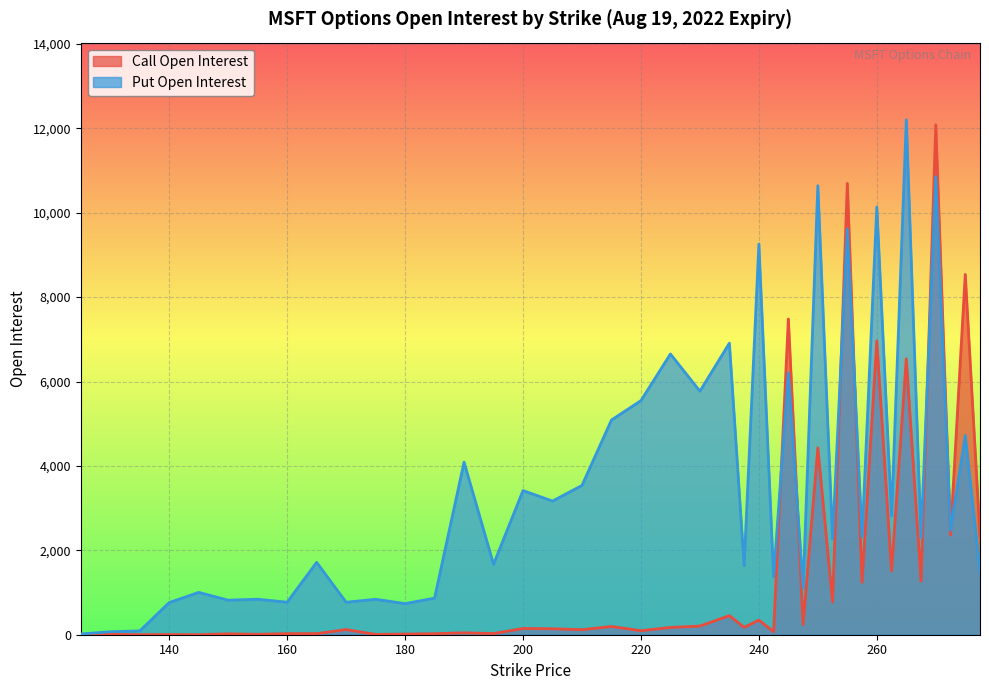

In Call Open Interest, how many points are lower than both neighbors (excluding endpoints)?

15